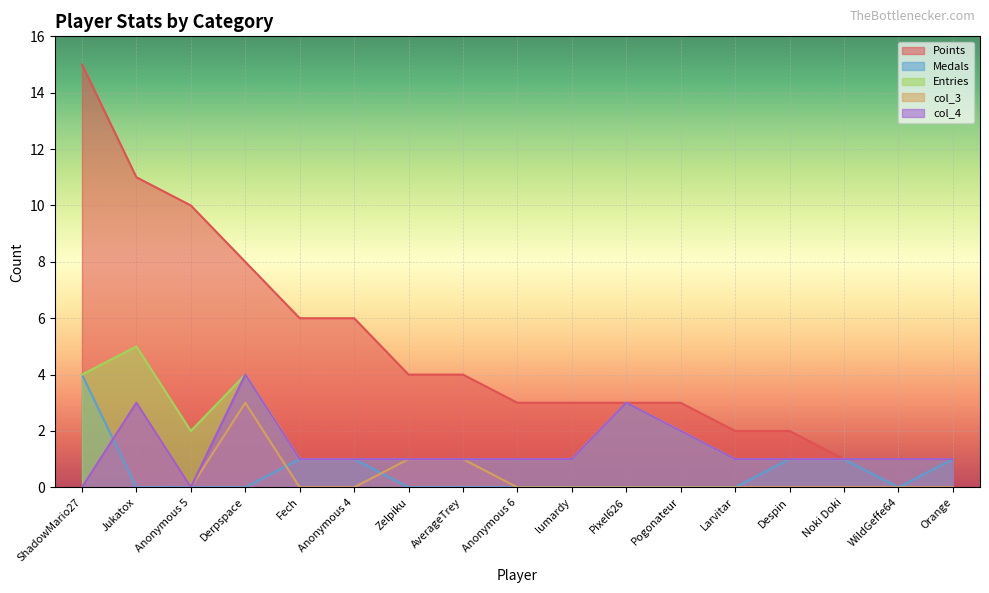

Reading right to left, extract all data points from this chart.

Points: 1	1	1	2	2	3	3	3	3	4	4	6	6	8	10	11	15
Medals: 1	0	1	1	0	0	0	0	0	0	0	1	1	0	0	0	4
Entries: 1	1	1	1	1	2	3	1	1	1	1	1	1	4	2	5	4
col_3: 0	0	0	0	0	0	0	0	0	1	1	0	0	3	0	3	0
col_4: 1	1	1	1	1	2	3	1	1	1	1	1	1	4	0	3	0